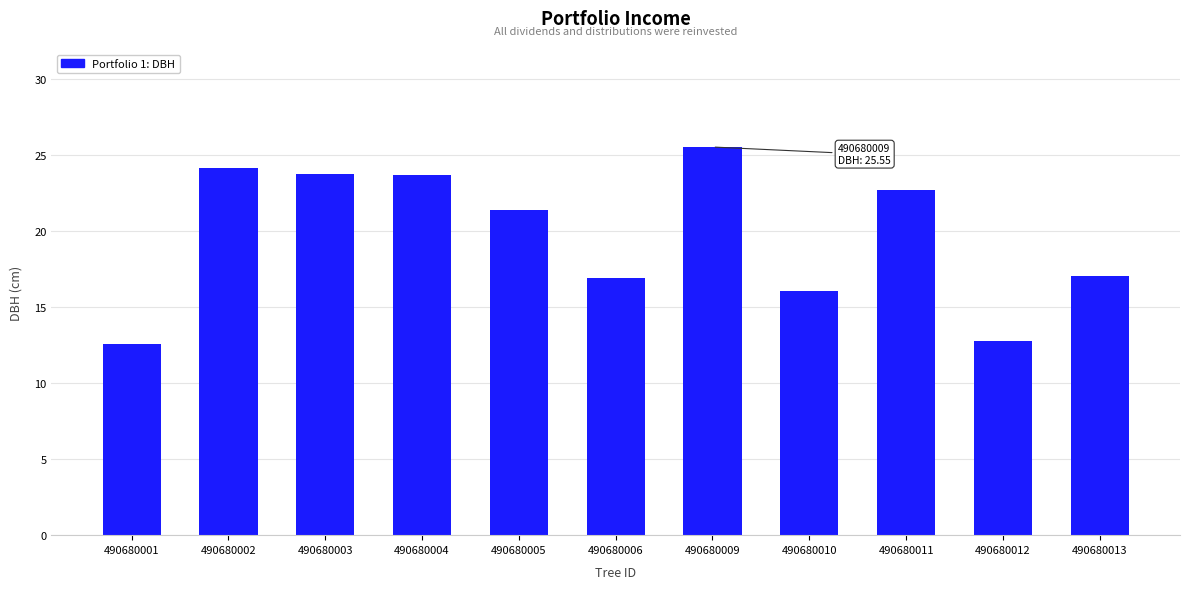

The chart shows a value of 21.4 at 490680005. True or false?

True